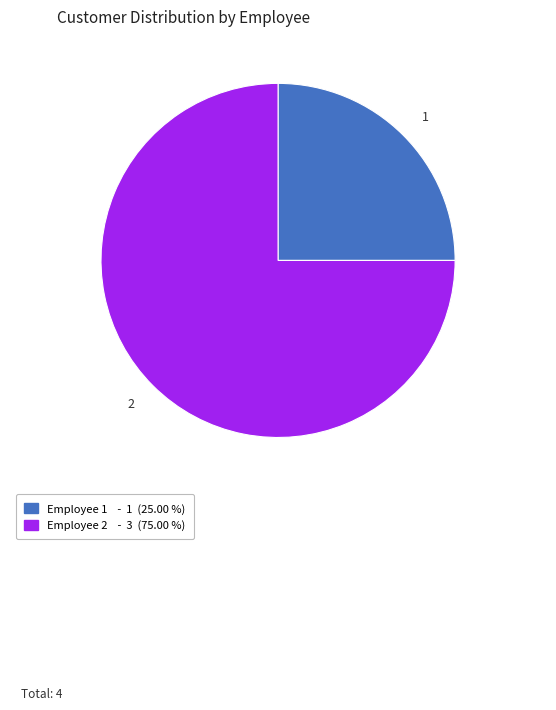

Does any single category account for the majority?

Yes